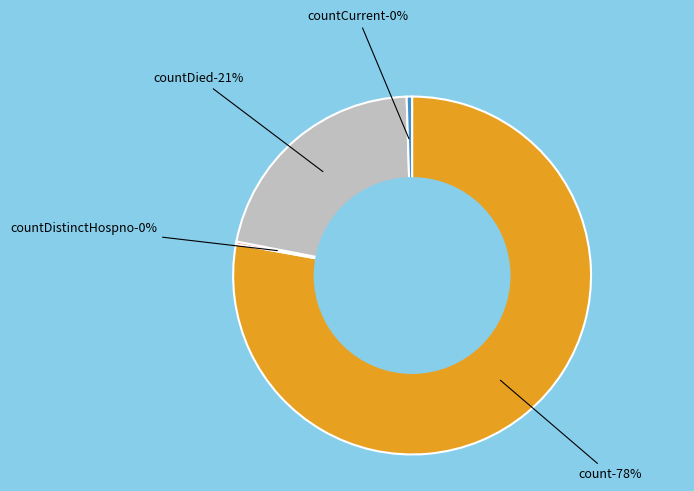

Is it true that count is 78% of the pie?

True